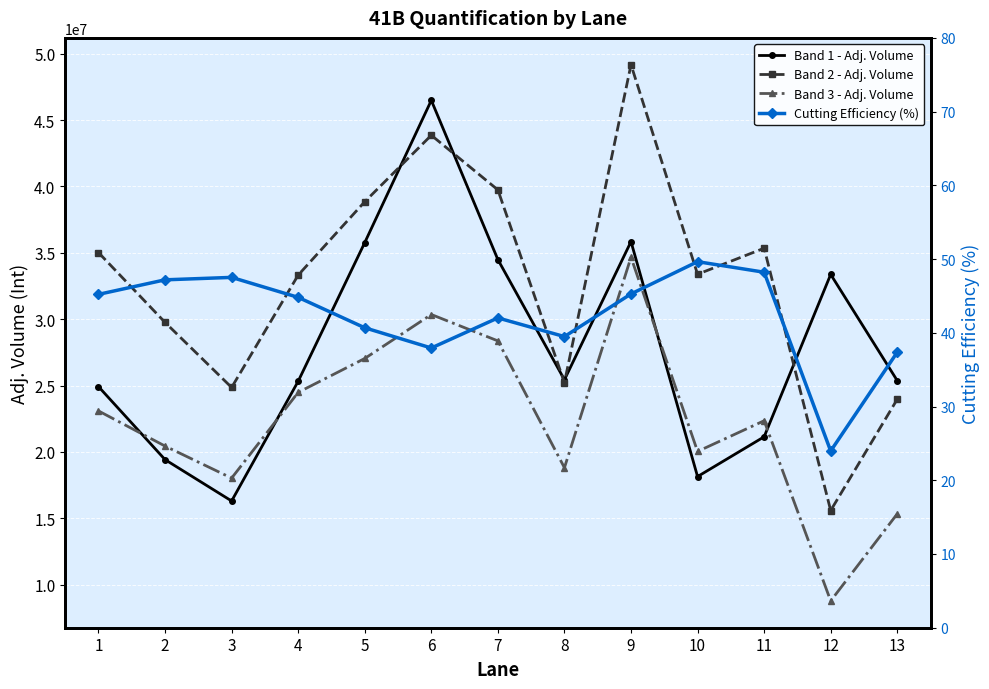

How many data points in Cutting Efficiency (%) are above 44?

7